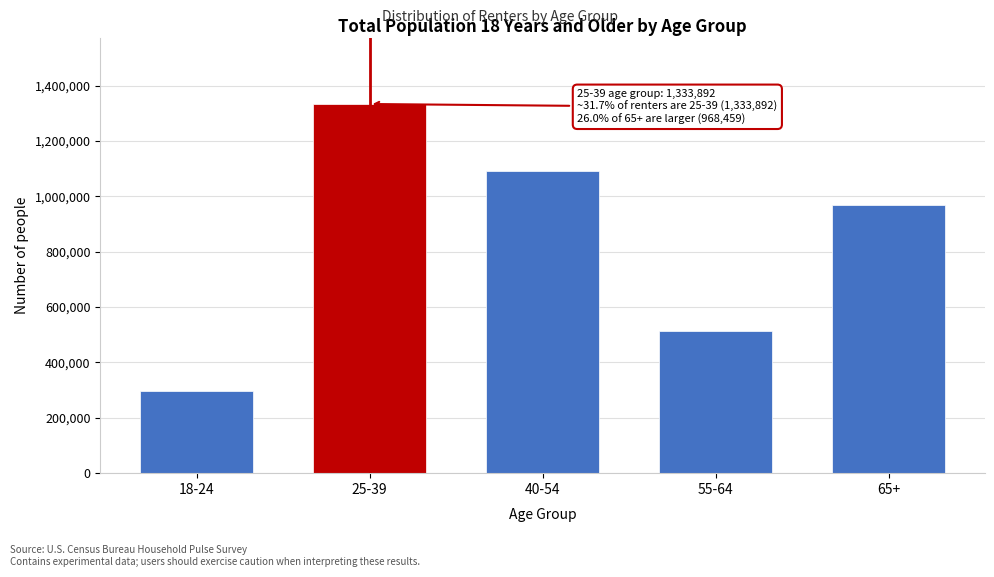

Reading left to right, extract all data points from this chart.

296348	1333892	1091062	512945	968459